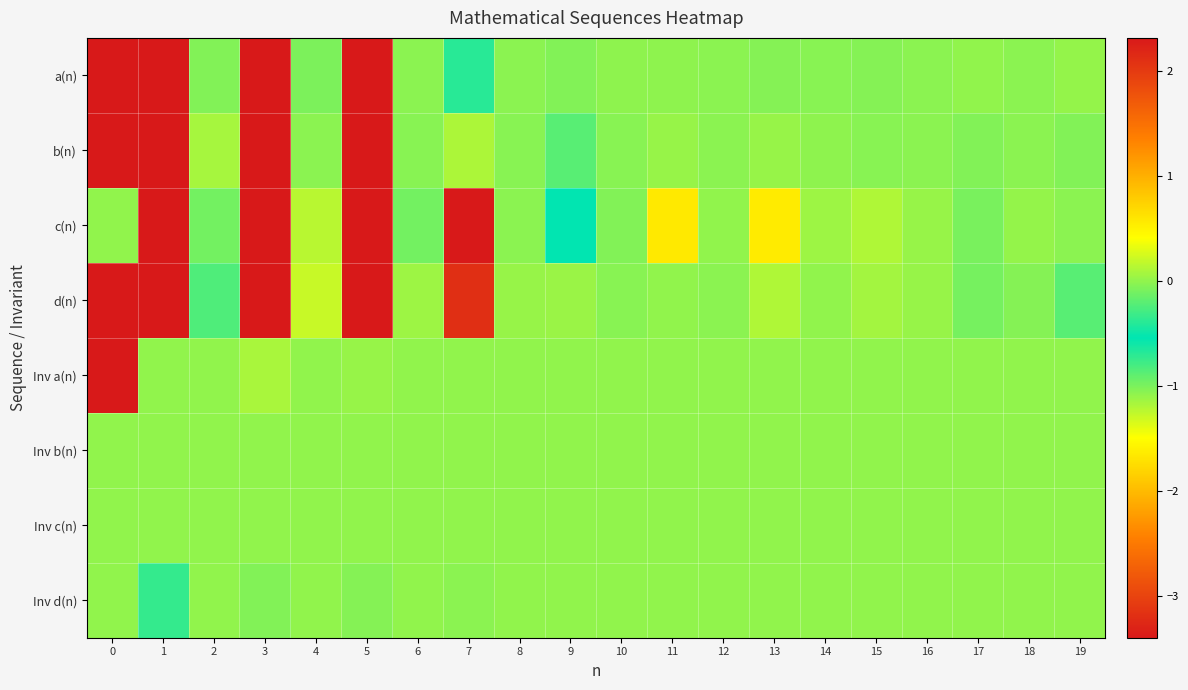

Which series has the widest spread of values?

a(n)